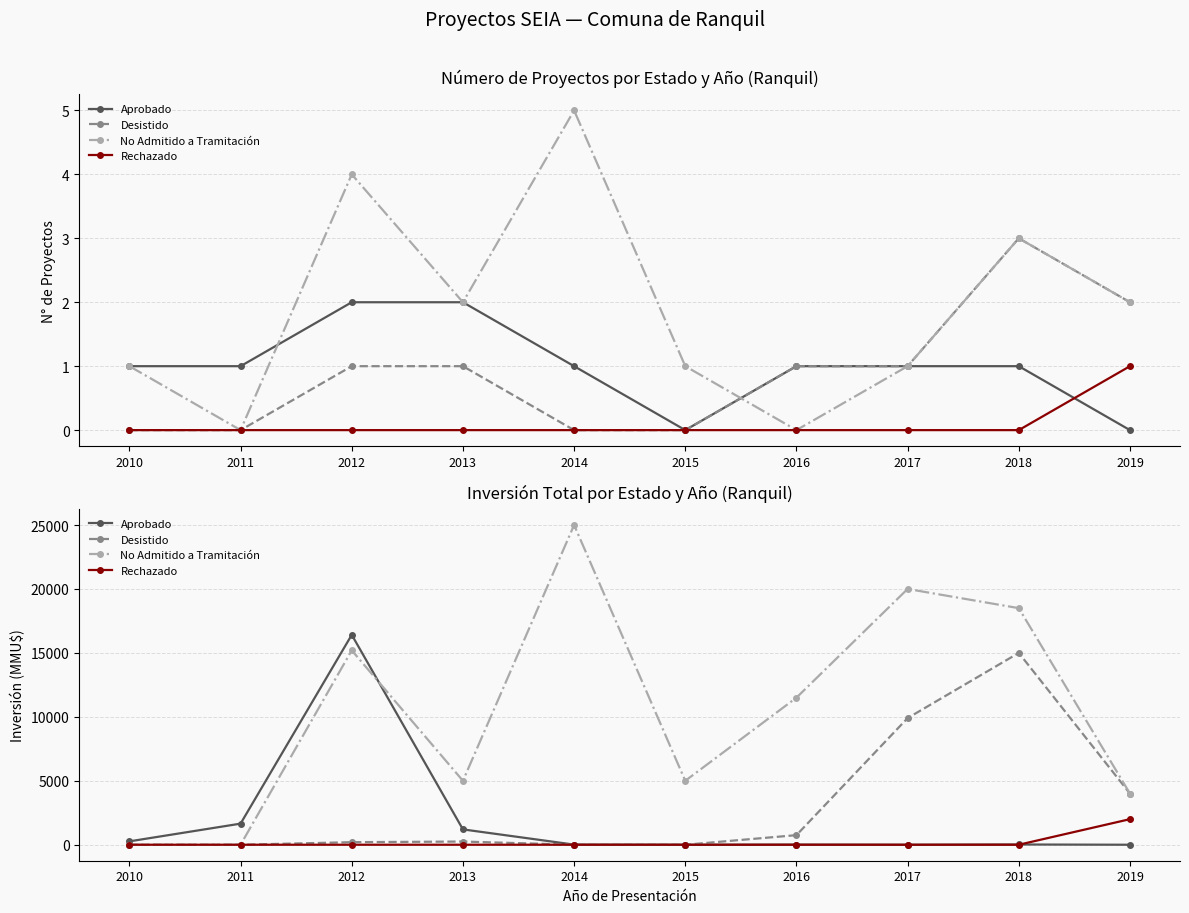

How many values in the Aprobado series are below 19?

5